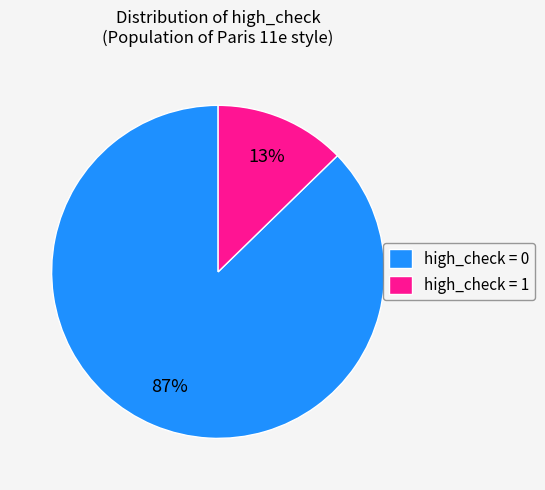

To the nearest percent, what is the average slice percentage?

50%